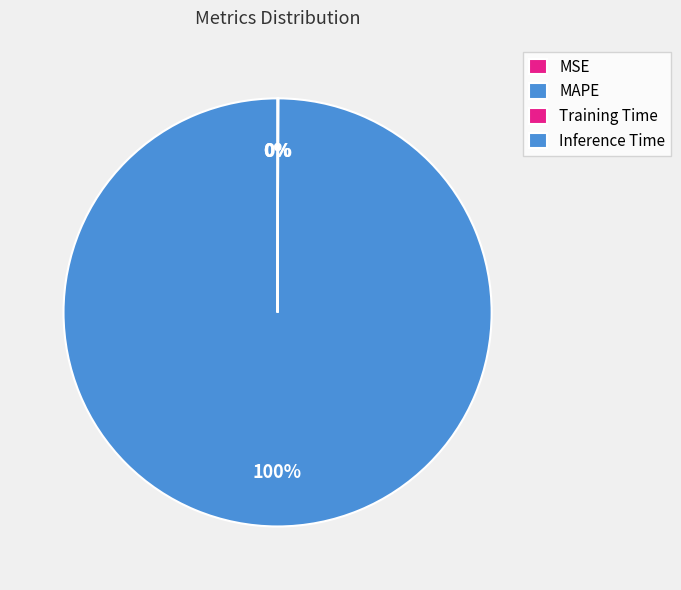

What is the majority slice?

MAPE